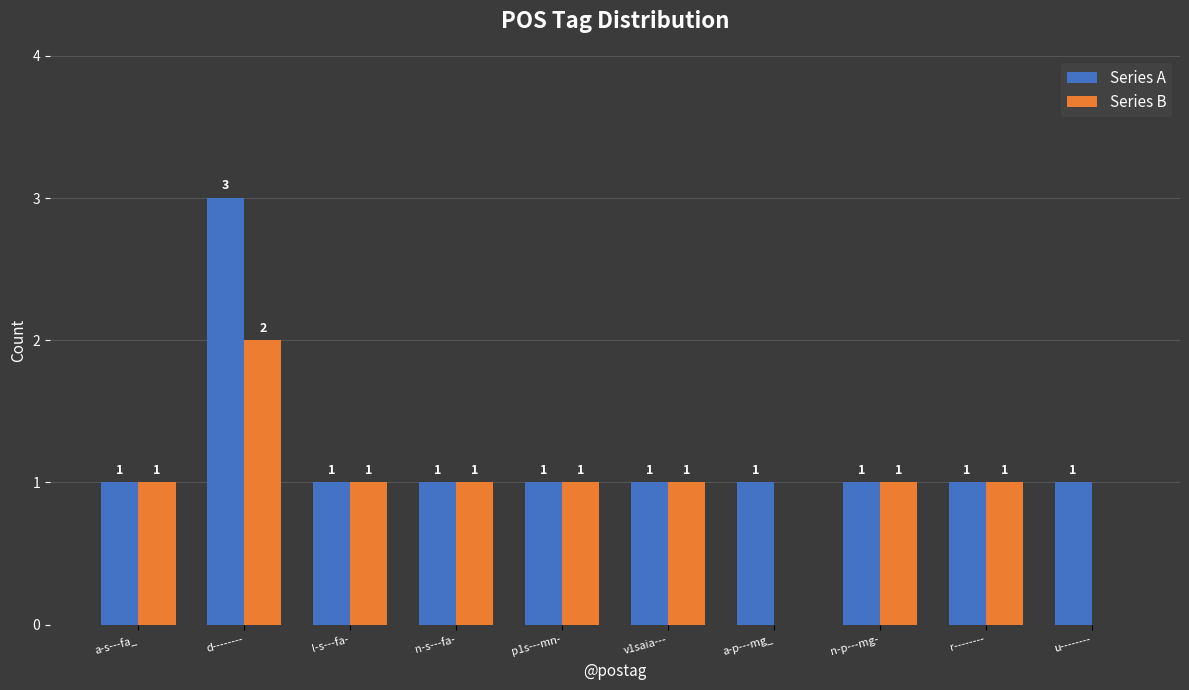

True or false: Series B has a value of 2 at a-s---fa_.

False